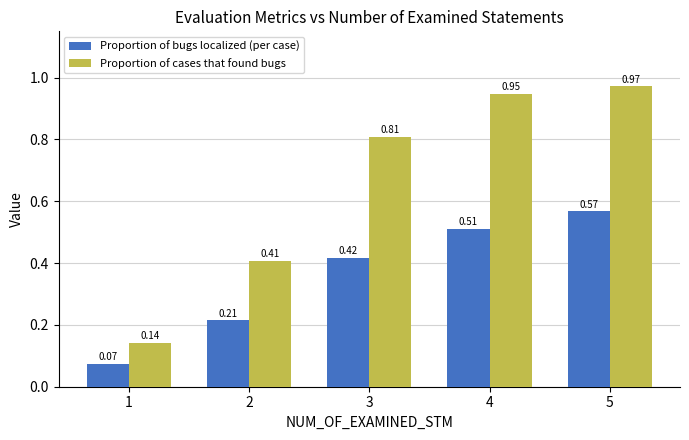

Between 3 and 5, which series saw the biggest shift?

Proportion of cases that found bugs